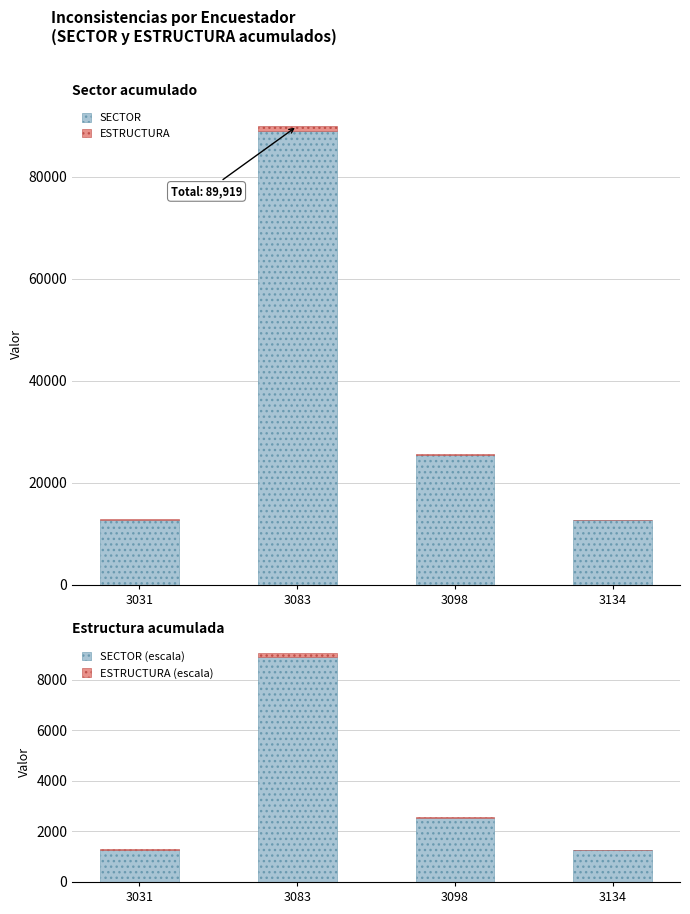

Read the ESTRUCTURA value at 3083.

928